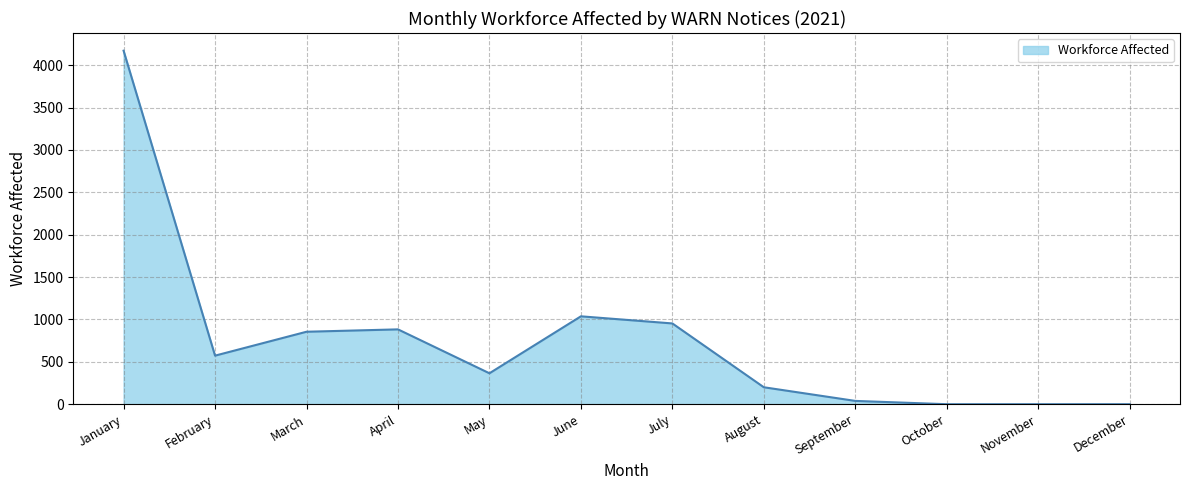

Reading left to right, extract all data points from this chart.

January=4171	February=573	March=855	April=883	May=365	June=1037	July=953	August=200	September=39	October=0	November=0	December=0